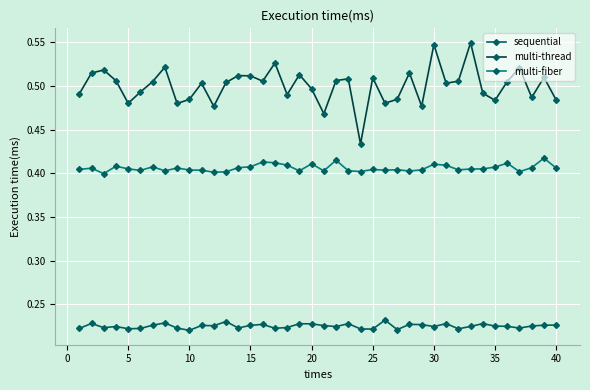

Which series has the largest range (max minus min)?

multi-thread